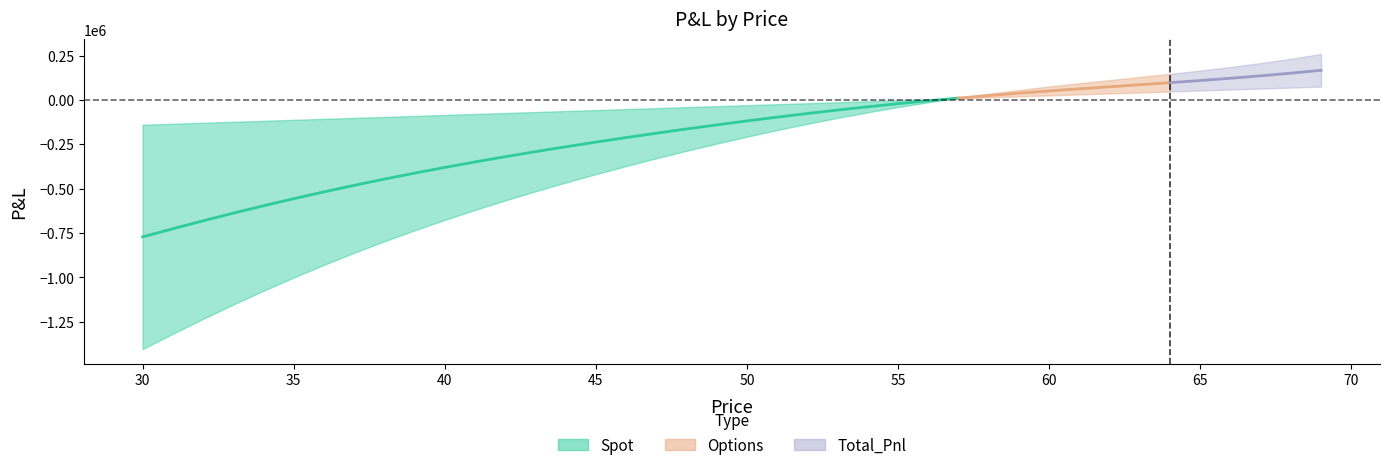

At which label does Spot reach its minimum?

30